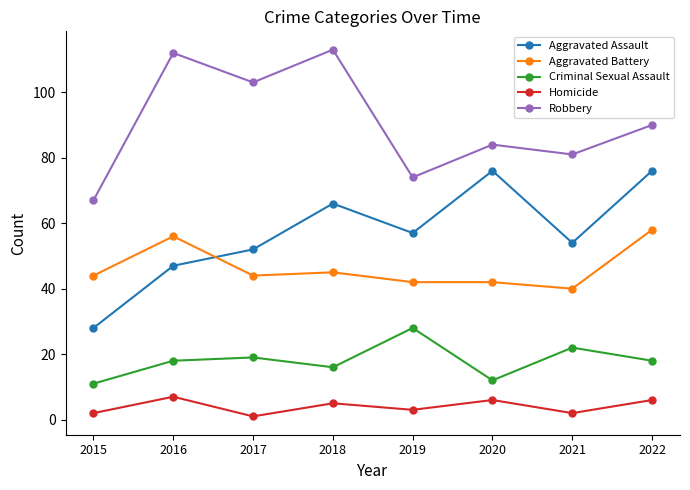

True or false: Criminal Sexual Assault and Aggravated Assault cross at least once.

False